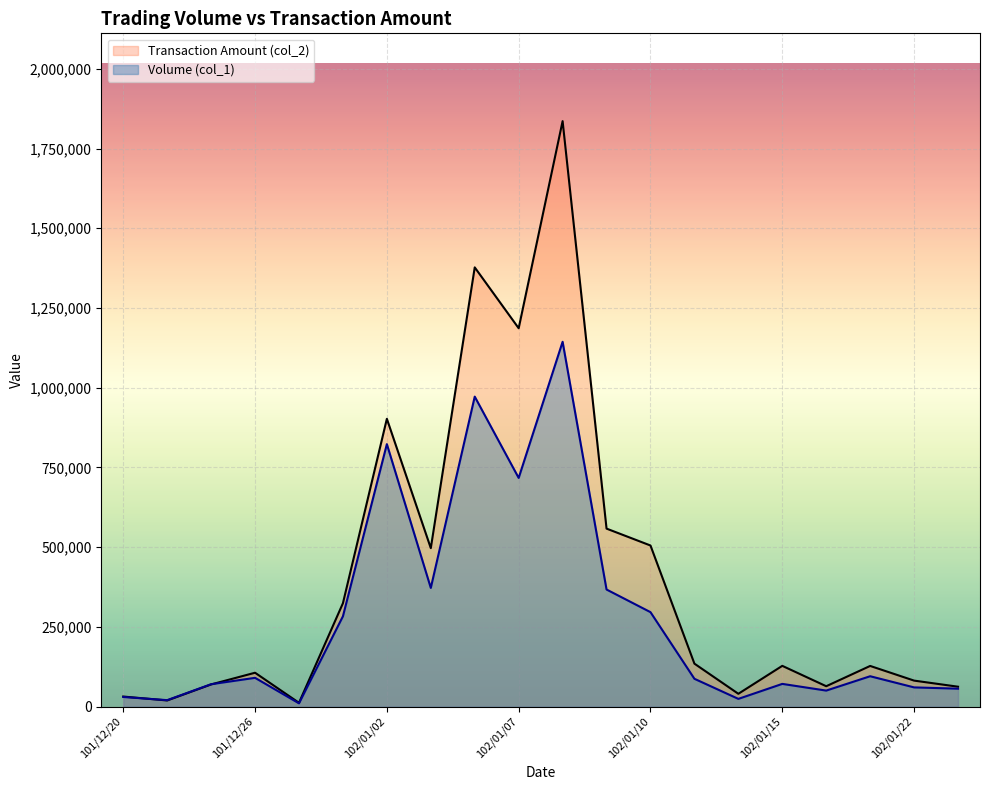

What is the value of the Volume (col_1) point at the 9th from the left?

972000